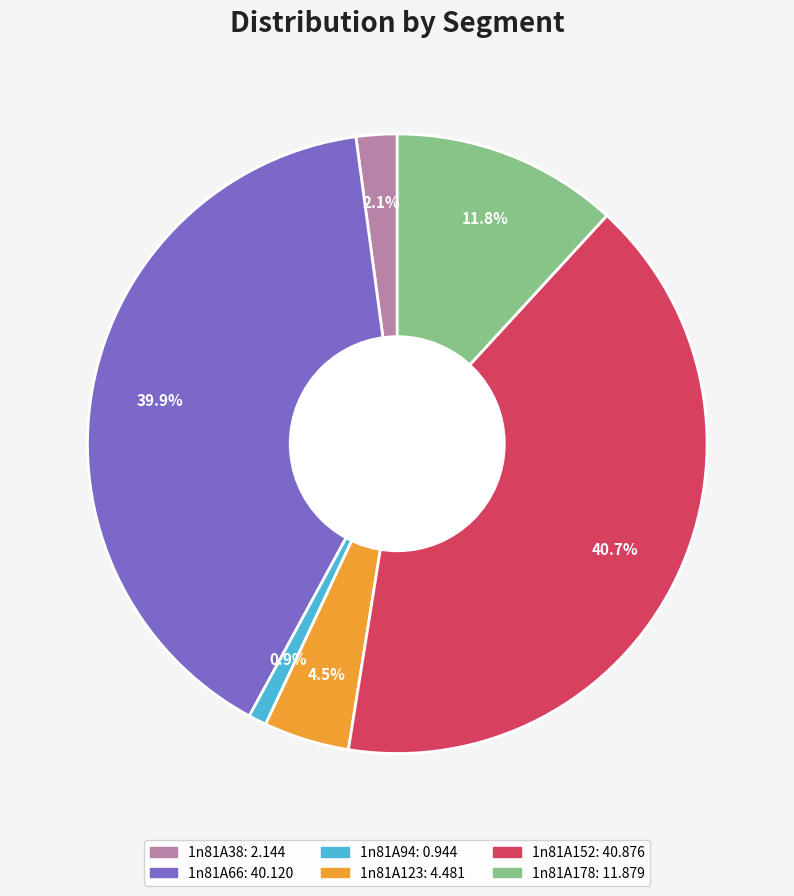

To the nearest percent, what is the difference between the largest and smallest slice percentages?

40%